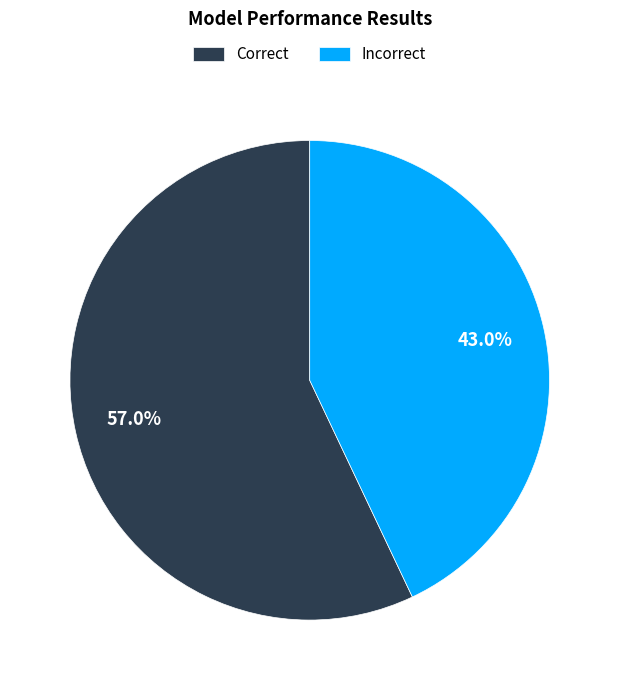

What percentage do Correct and Incorrect together represent?

100.0%